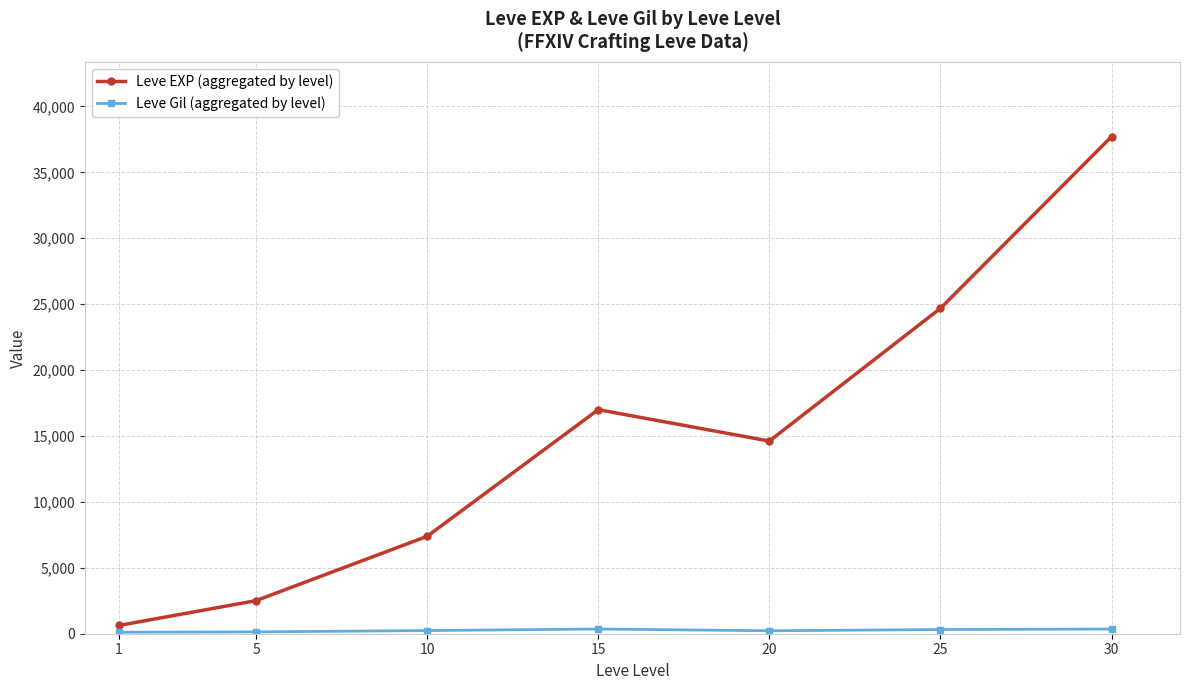

At which category is the sum across all series the highest?

30